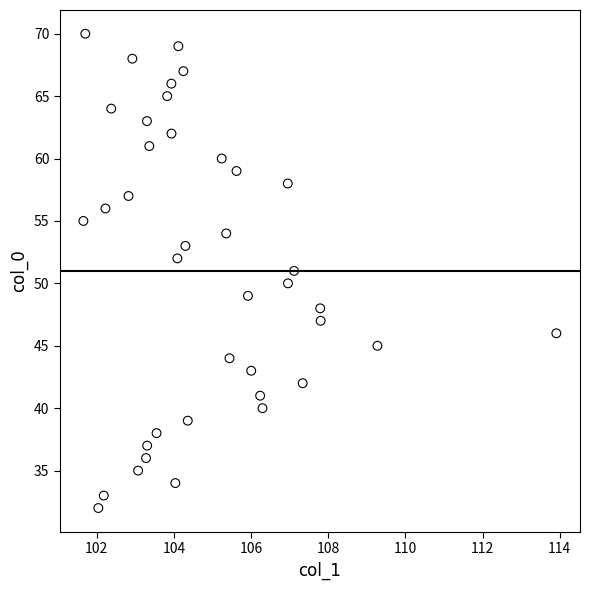

What is the range of Y values (max minus min)?

38